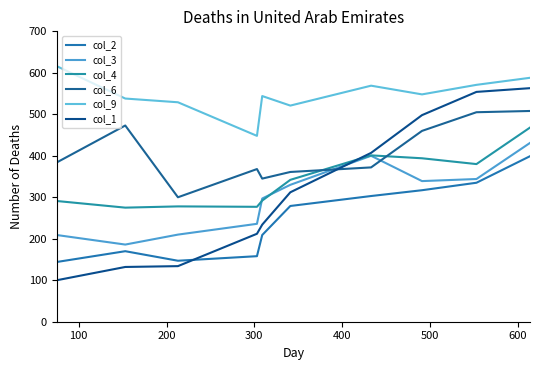

What is the minimum value for col_4?

275